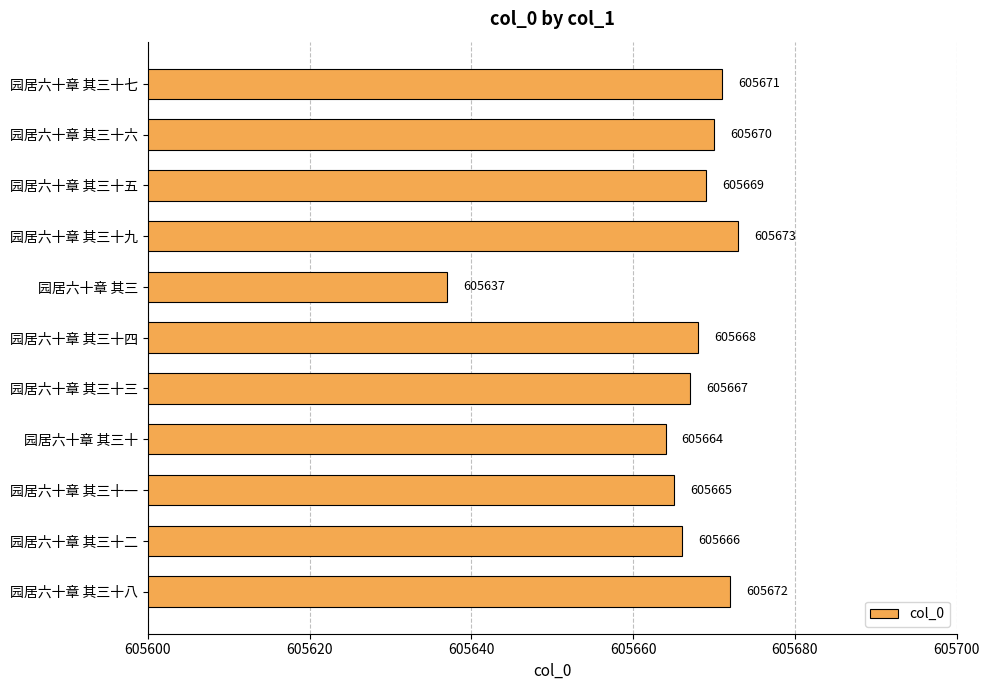

Reading top to bottom, what are all the values shown in this chart?

605671	605670	605669	605673	605637	605668	605667	605664	605665	605666	605672